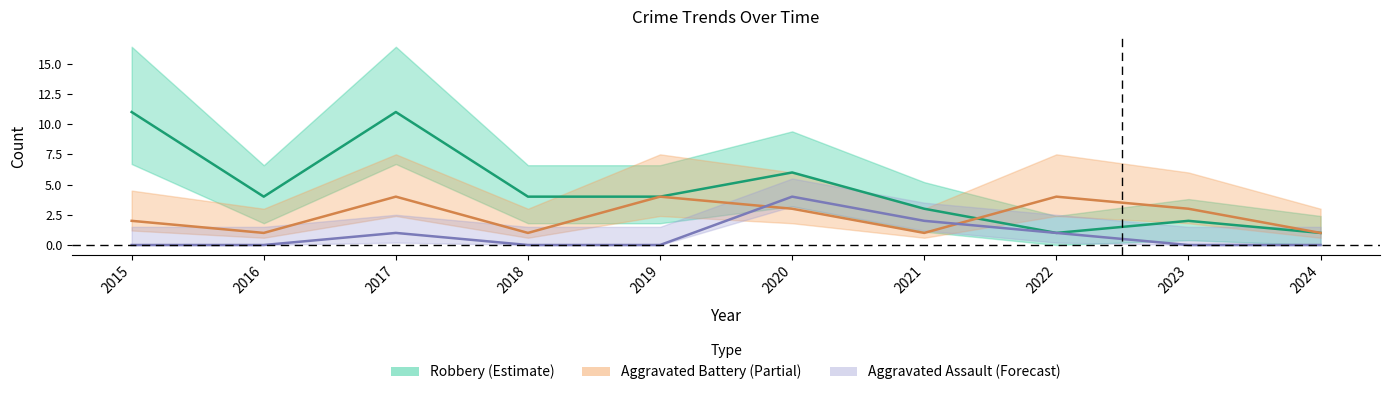

How many distinct data groups are displayed?

3